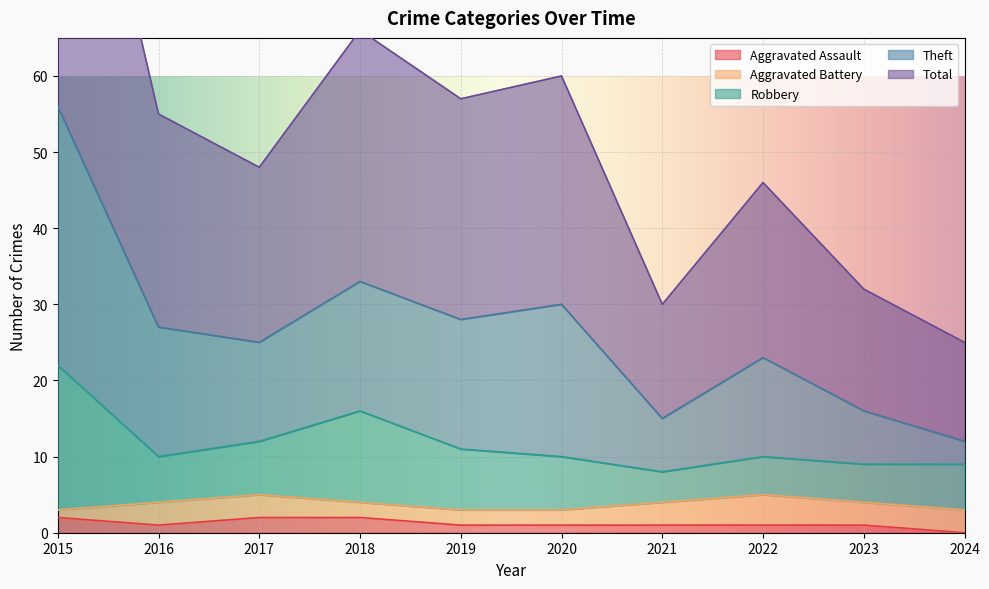

The Aggravated Assault series shows 1 at 2021. True or false?

True